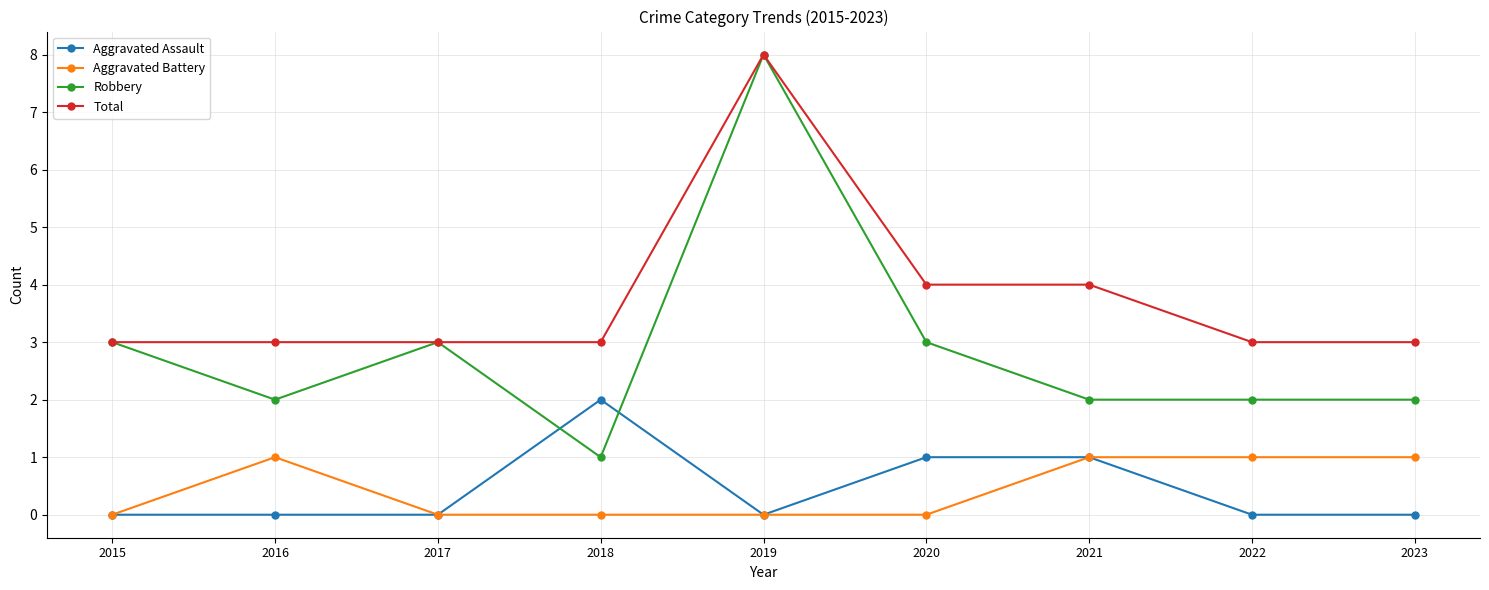

At 2022, list the series in order from largest to smallest.

Total, Robbery, Aggravated Battery, Aggravated Assault